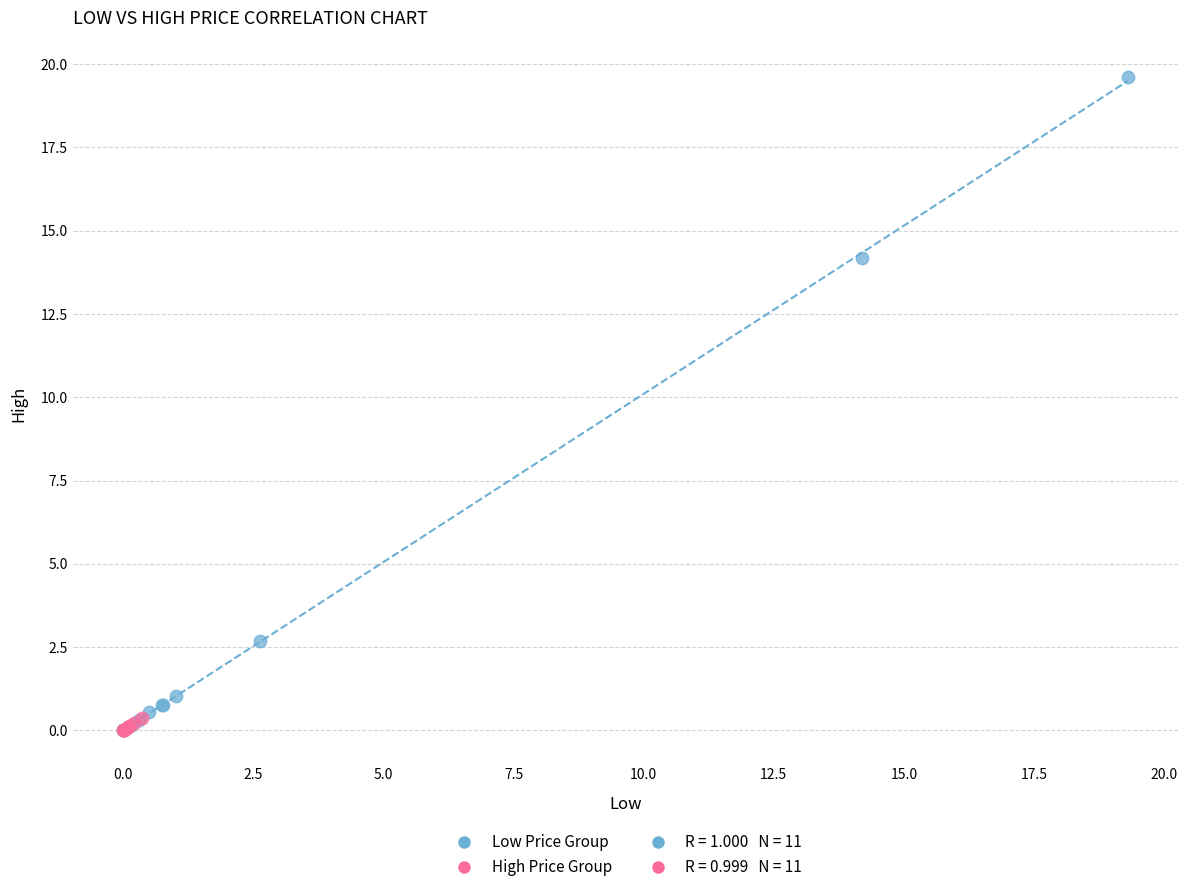

Which series reaches the maximum Y coordinate?

Low Price Group